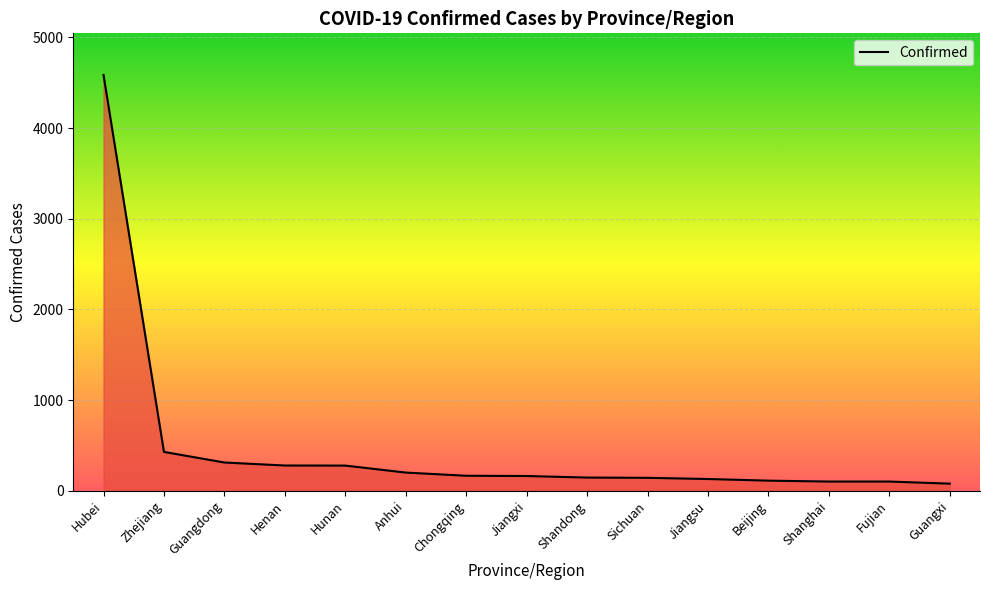

Between Sichuan and Guangxi, which is larger?

Sichuan